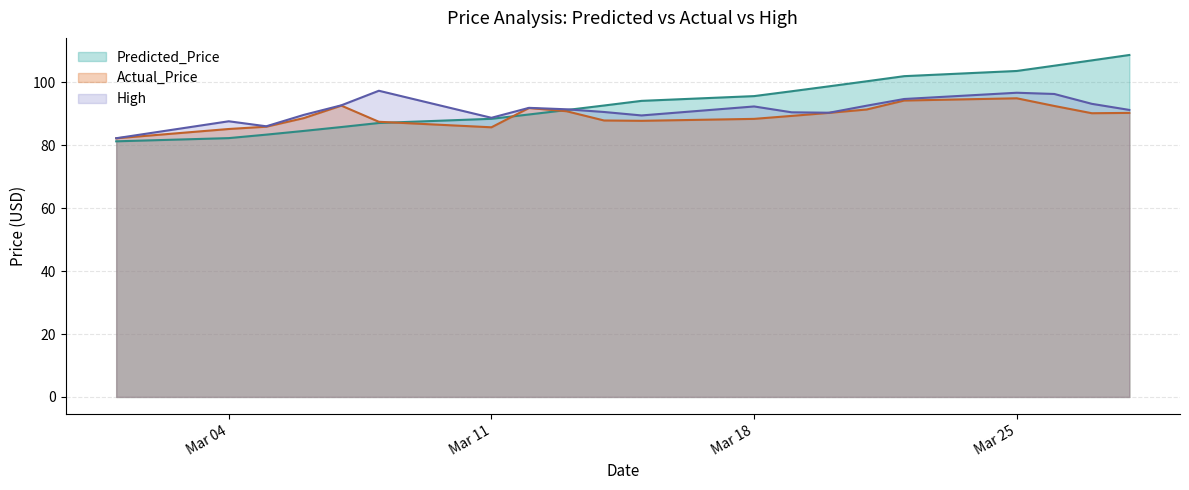

Reading left to right, what are all the values shown in this chart?

Predicted_Price: 81.3	82.3	83.4	84.6	85.8	87.1	88.4	89.8	91.2	92.7	94.2	95.7	97.2	98.8	100.4	102.0	103.7	105.3	107.0	108.7
Actual_Price: 82.2	85.2	85.9	88.7	92.6	87.5	85.7	91.9	90.9	87.9	87.8	88.4	89.4	90.3	91.4	94.3	95.0	92.5	90.2	90.3
High: 82.3	87.7	86.1	89.7	92.7	97.4	88.8	91.9	91.5	90.6	89.5	92.4	90.5	90.4	92.6	94.7	96.7	96.3	93.2	91.3